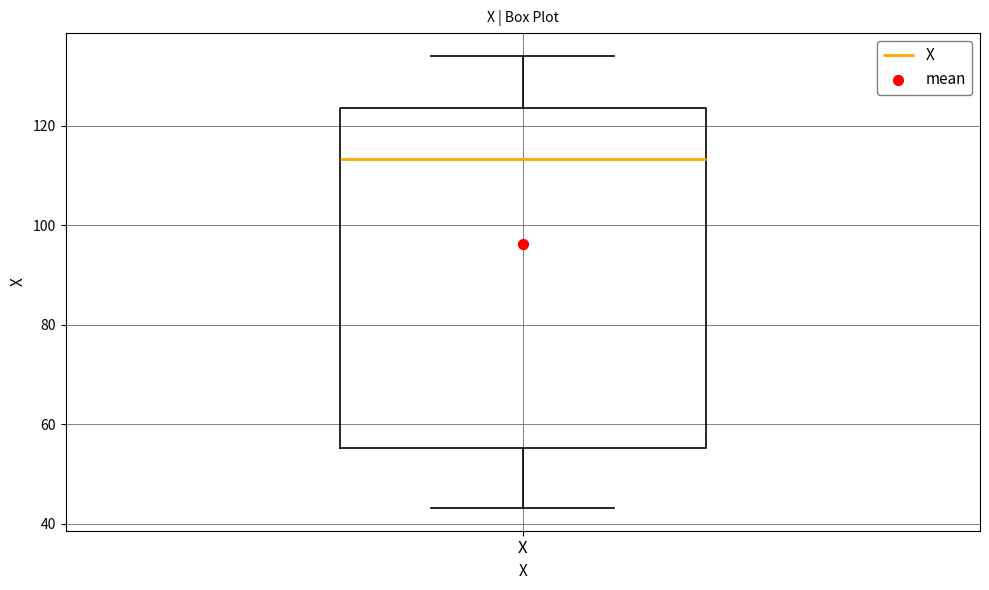

Read this box plot against the y-axis: the position of the median line, the range covered by the box, and the ends of both whiskers. The values are not printed on the chart, so give them approximately, as read against the axis.

median 114, box 56 to 124, whiskers 44 to 134